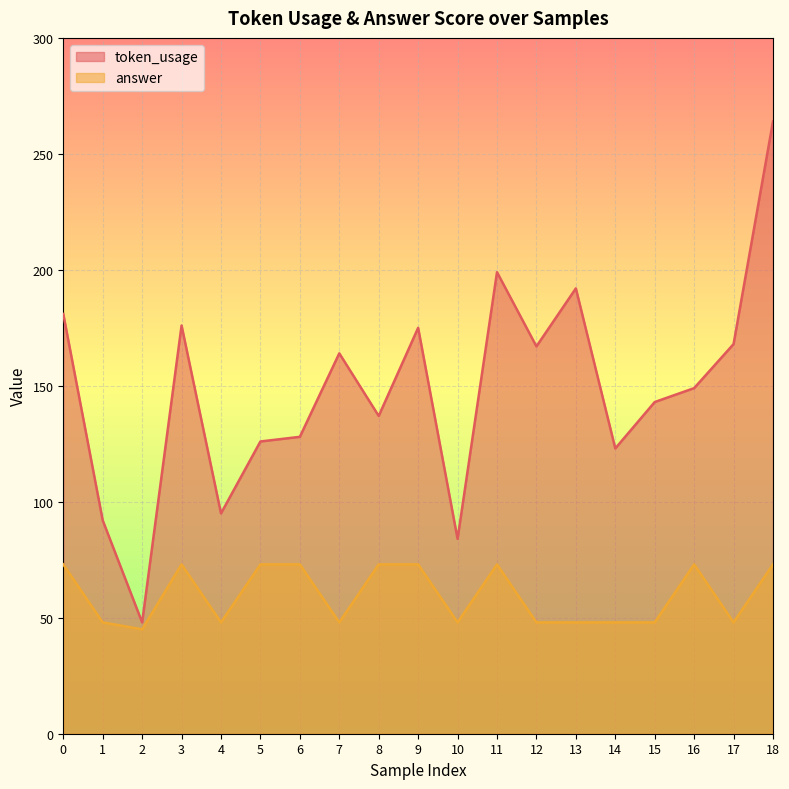

What is the difference between the maximum and minimum values in the answer series?

28